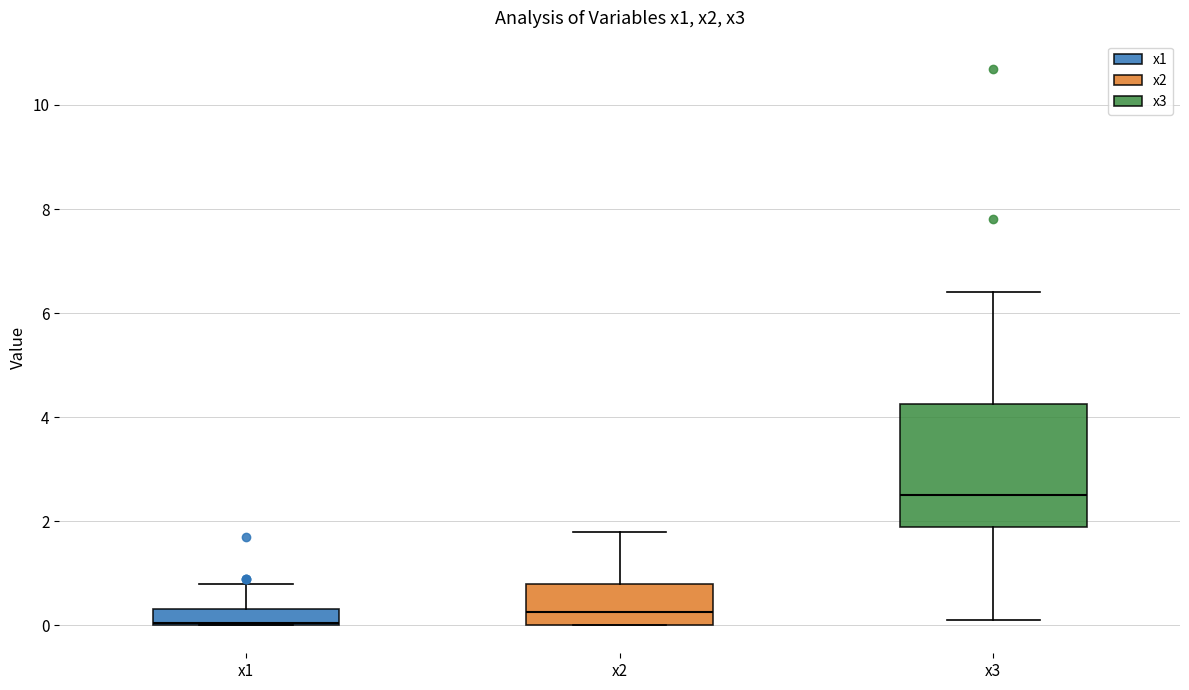

Which box is the tallest, from its lower edge to its upper edge?

x3